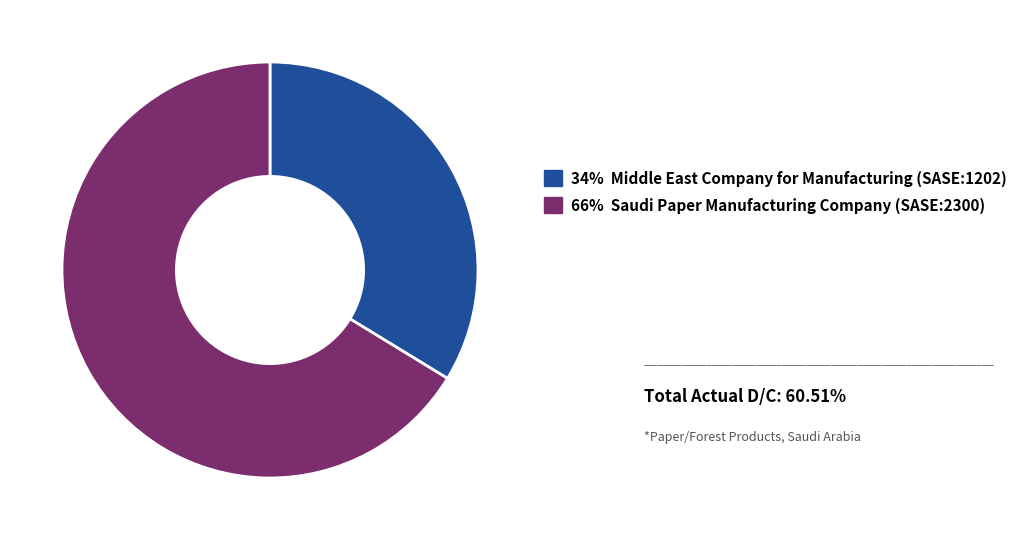

Count the number of slices in the pie.

2